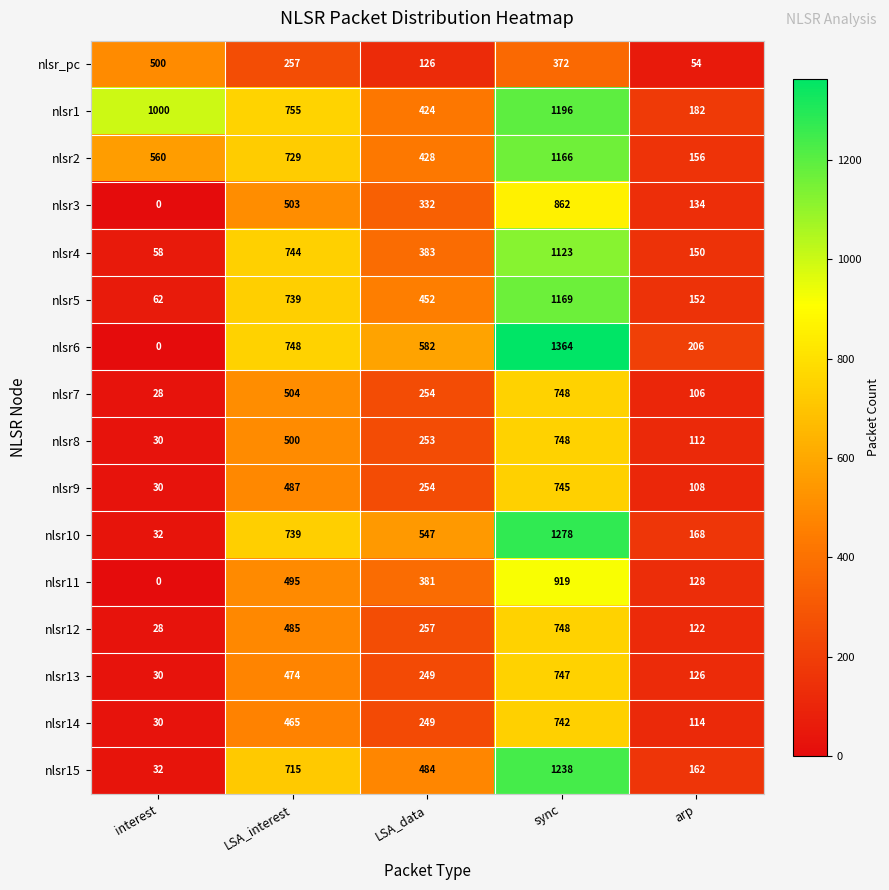

Which series has the widest spread of values?

nlsr6